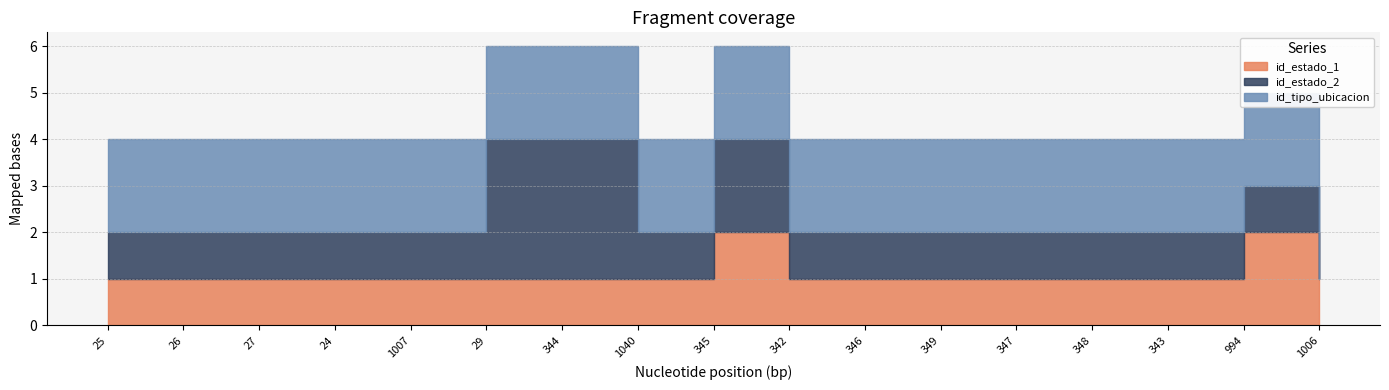

Does the chart have visible grid lines?

Yes